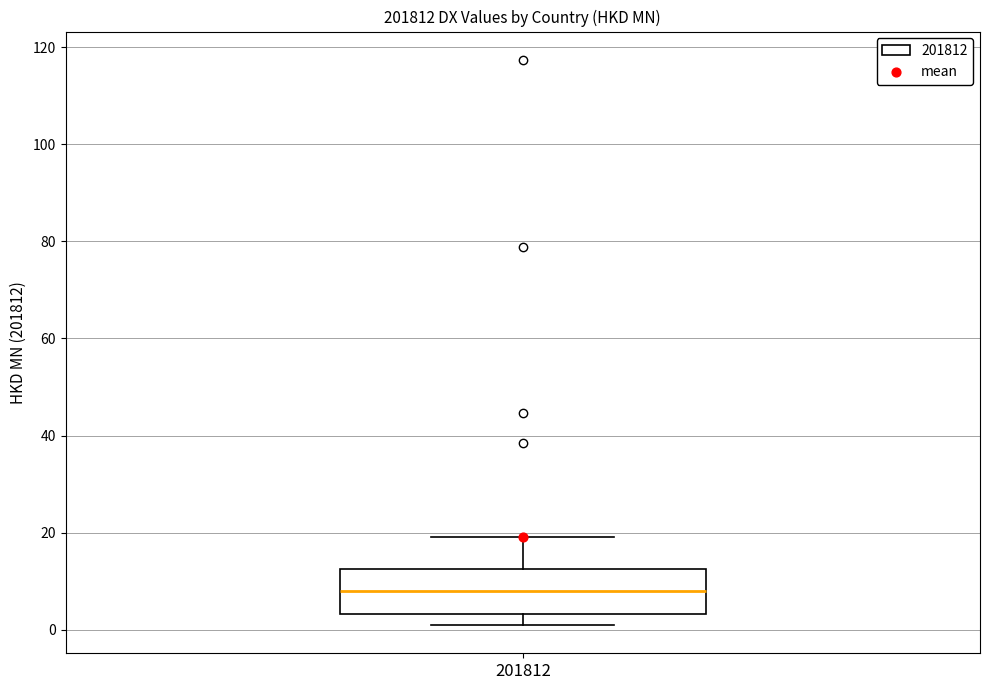

Where does the lower whisker of the box at x = 201812 end on the y-axis? The values are not printed on the chart, so give them approximately, as read against the axis.

0